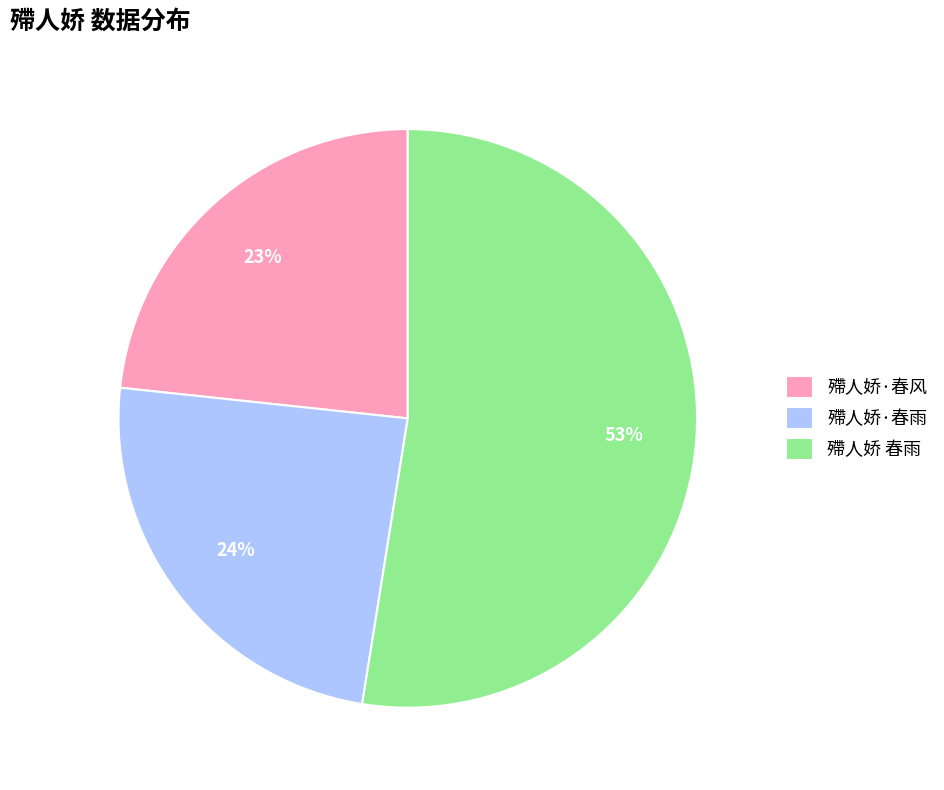

Which category accounts for the majority?

殢人娇 春雨